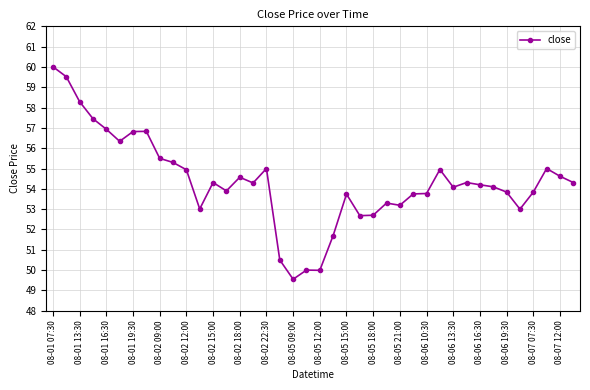

Is this an area chart (filled region under the line)?

No